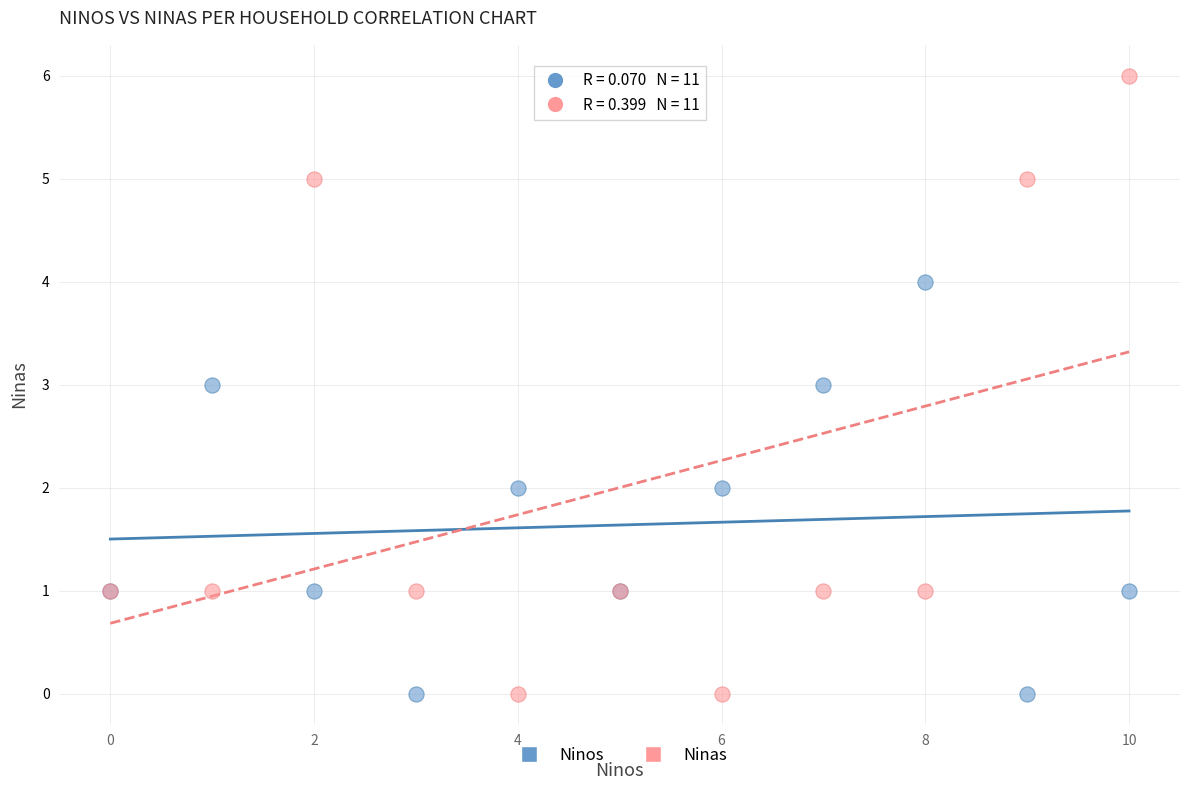

What are all the series names shown in the legend?

Ninos, Ninas